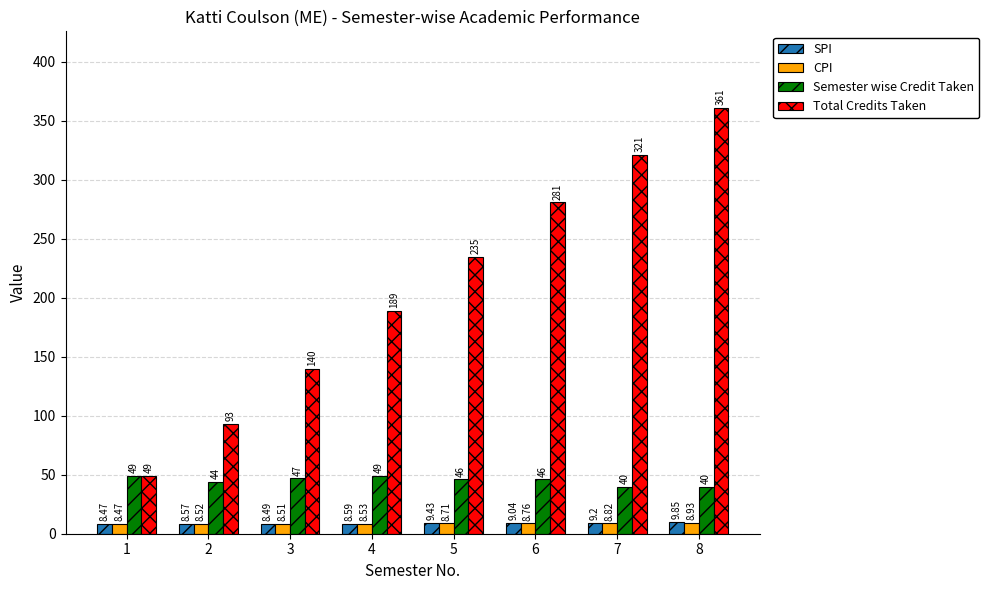

Which category has the highest value across all series?

8